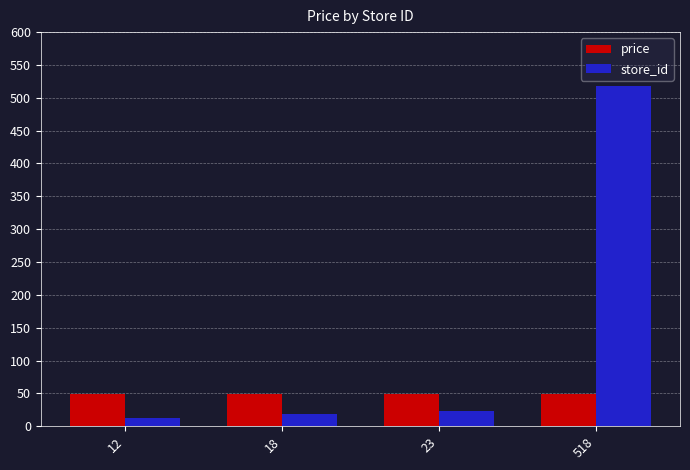

Reading left to right, what are all the values shown in this chart?

price: 49	49	49	49
store_id: 12	18	23	518